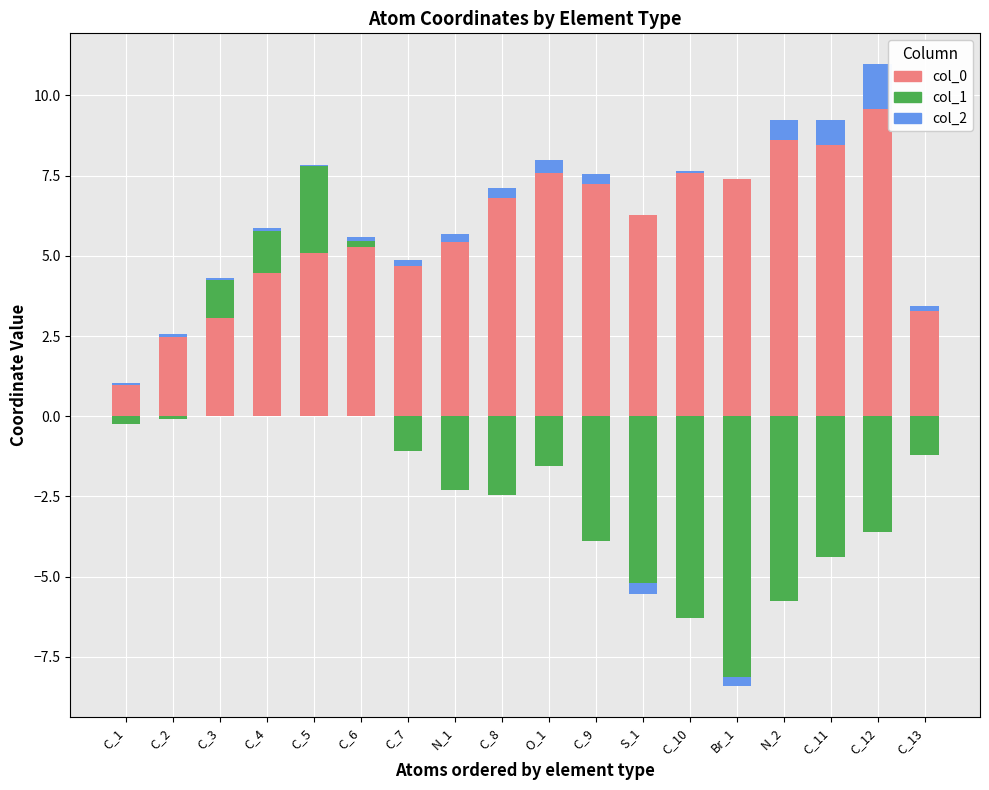

What is the label of the 14th bar from the right?

C_5